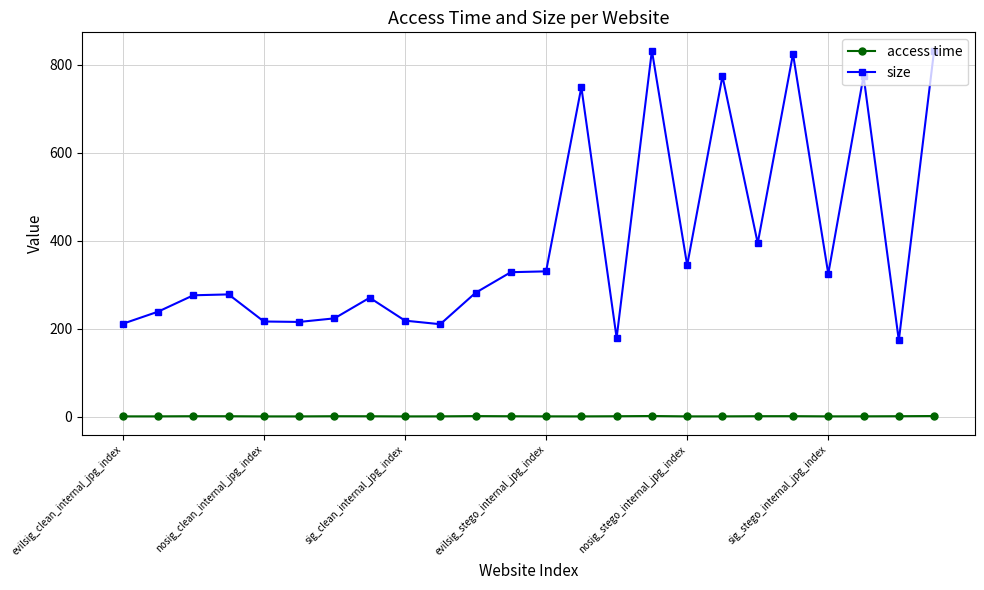

How many data points does each series have?

24